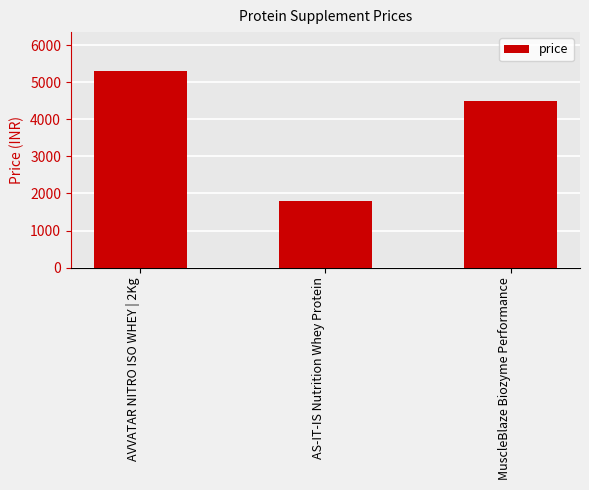

Between AVVATAR NITRO ISO WHEY | 2Kg and AS-IT-IS Nutrition Whey Protein, which is larger?

AVVATAR NITRO ISO WHEY | 2Kg